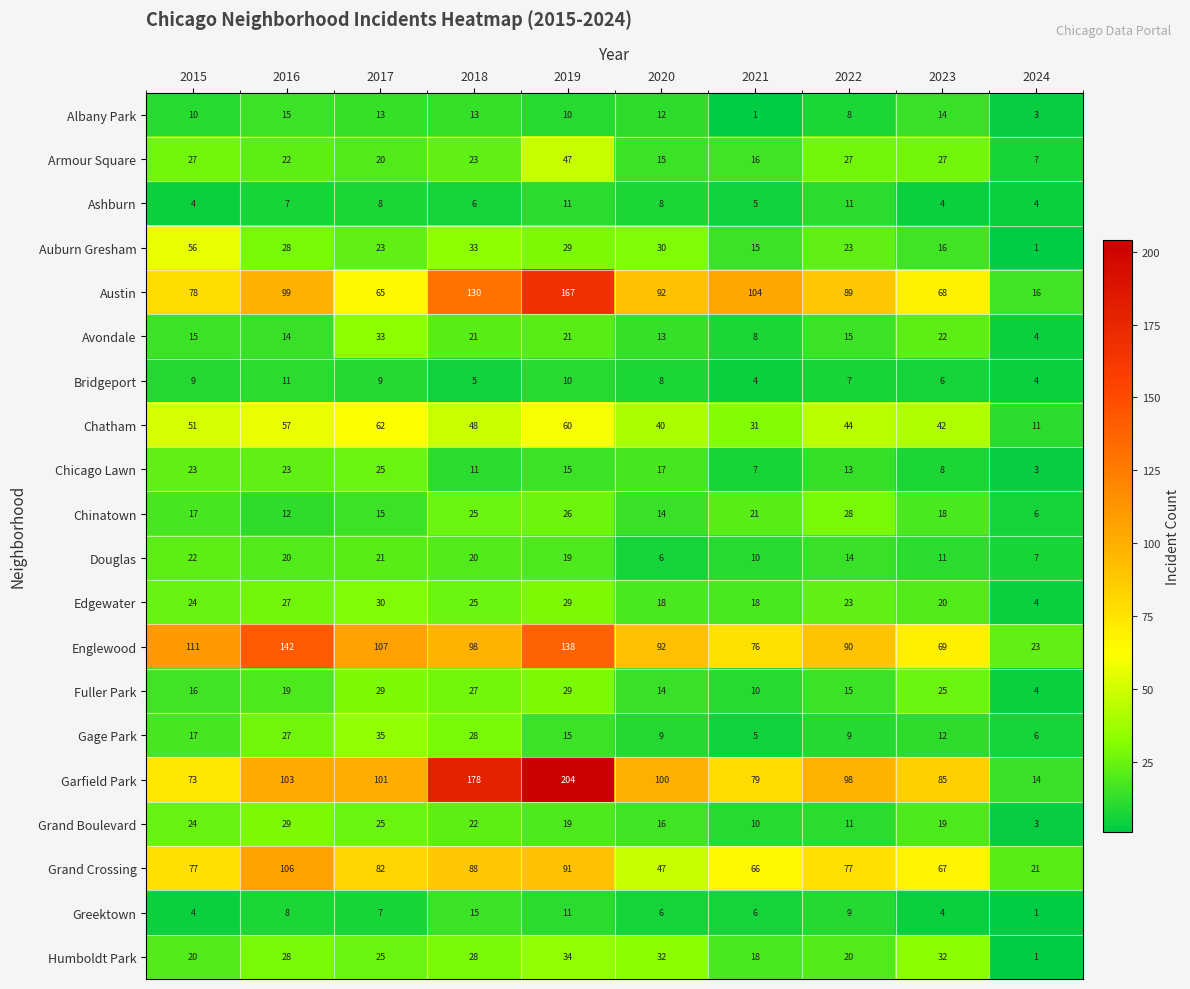

Between 2016 and 2019, which series saw the biggest shift?

Garfield Park